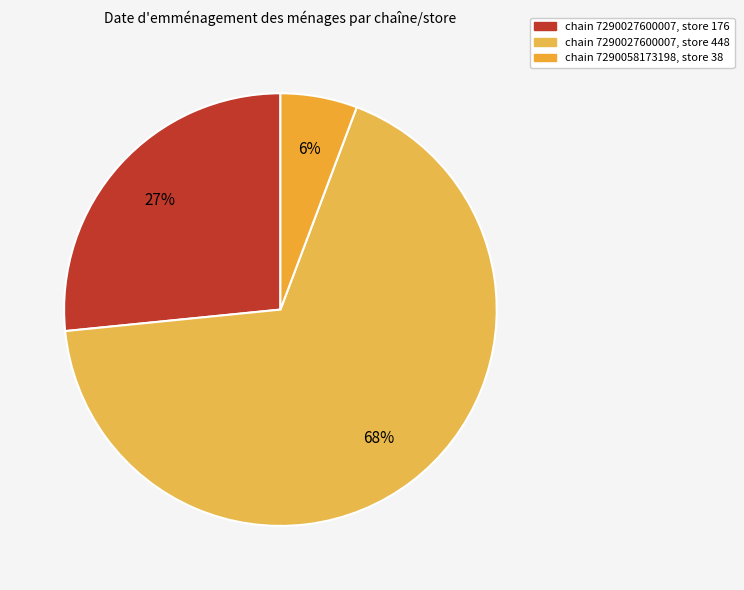

Count the number of slices in the pie.

3